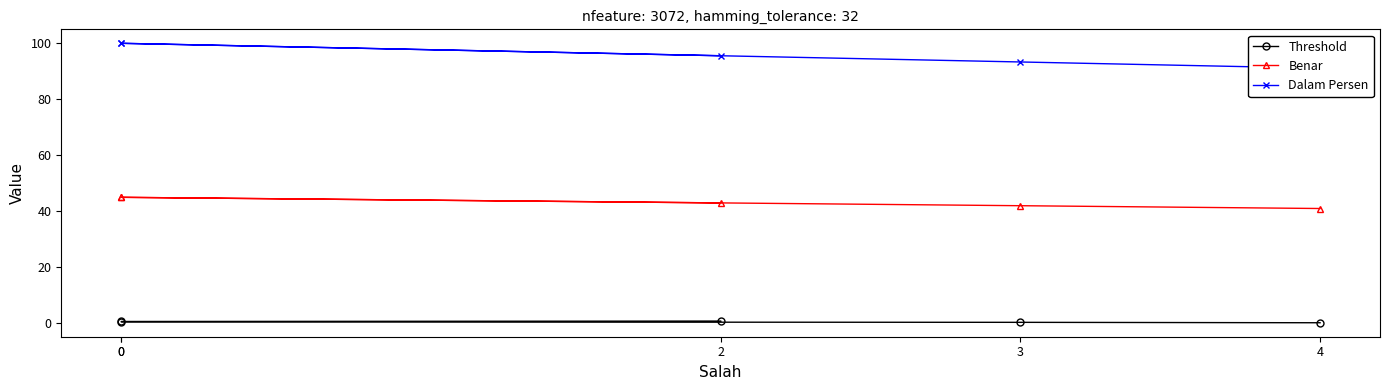

True or false: Dalam Persen has more than 0 points higher than both neighbors.

False